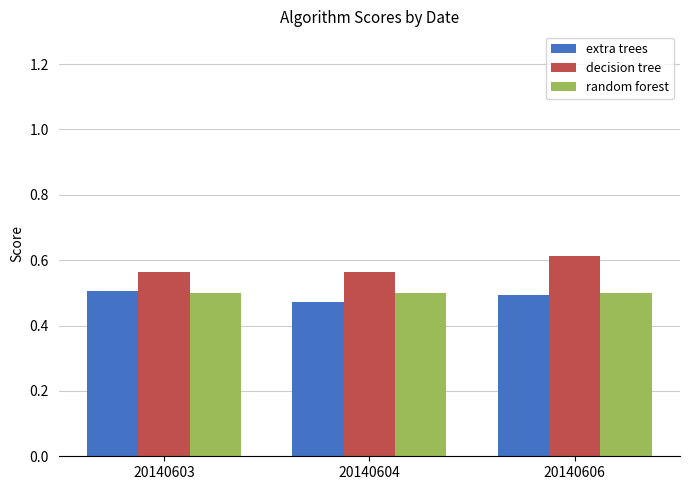

The decision tree series shows 0.8 at 20140603. True or false?

False